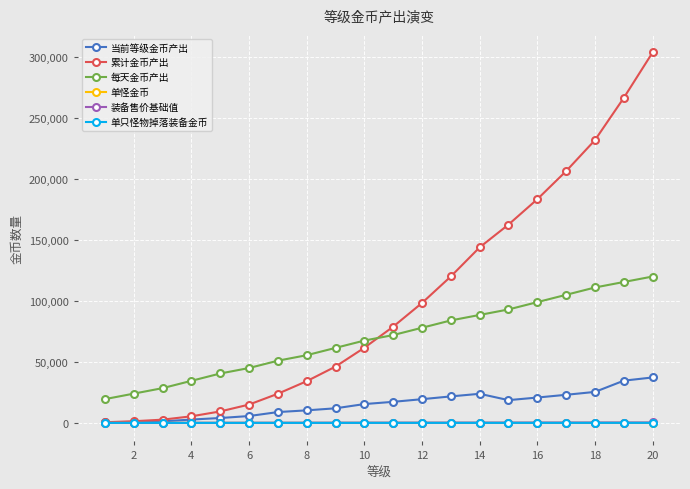

Which series has the widest spread of values?

累计金币产出